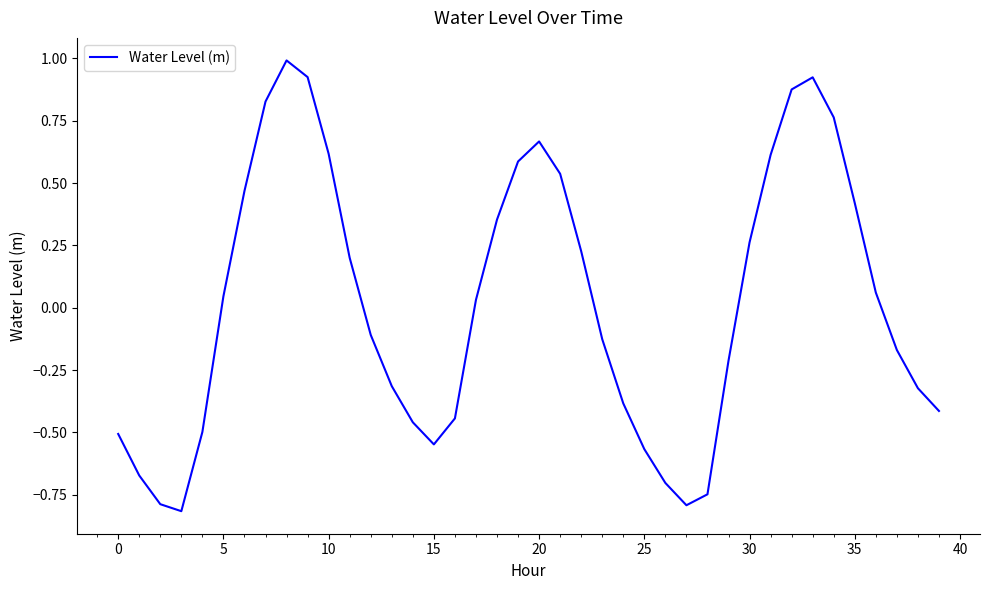

What is the smallest value displayed?

-0.8